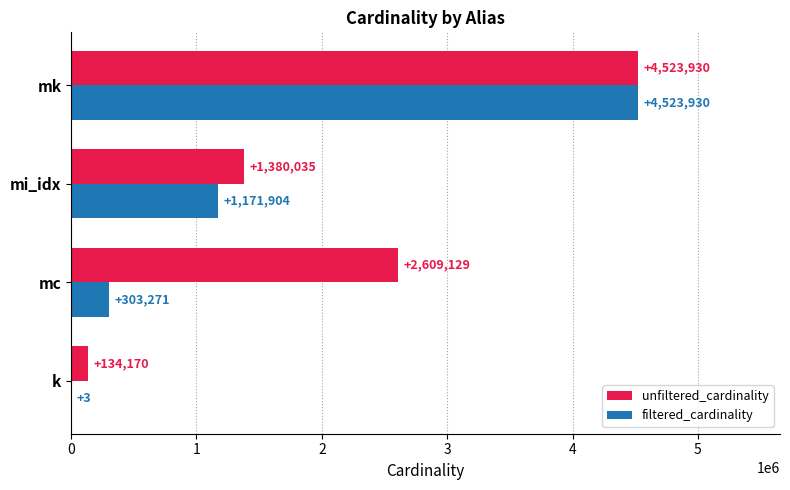

What is the total value across all series at k?

134173